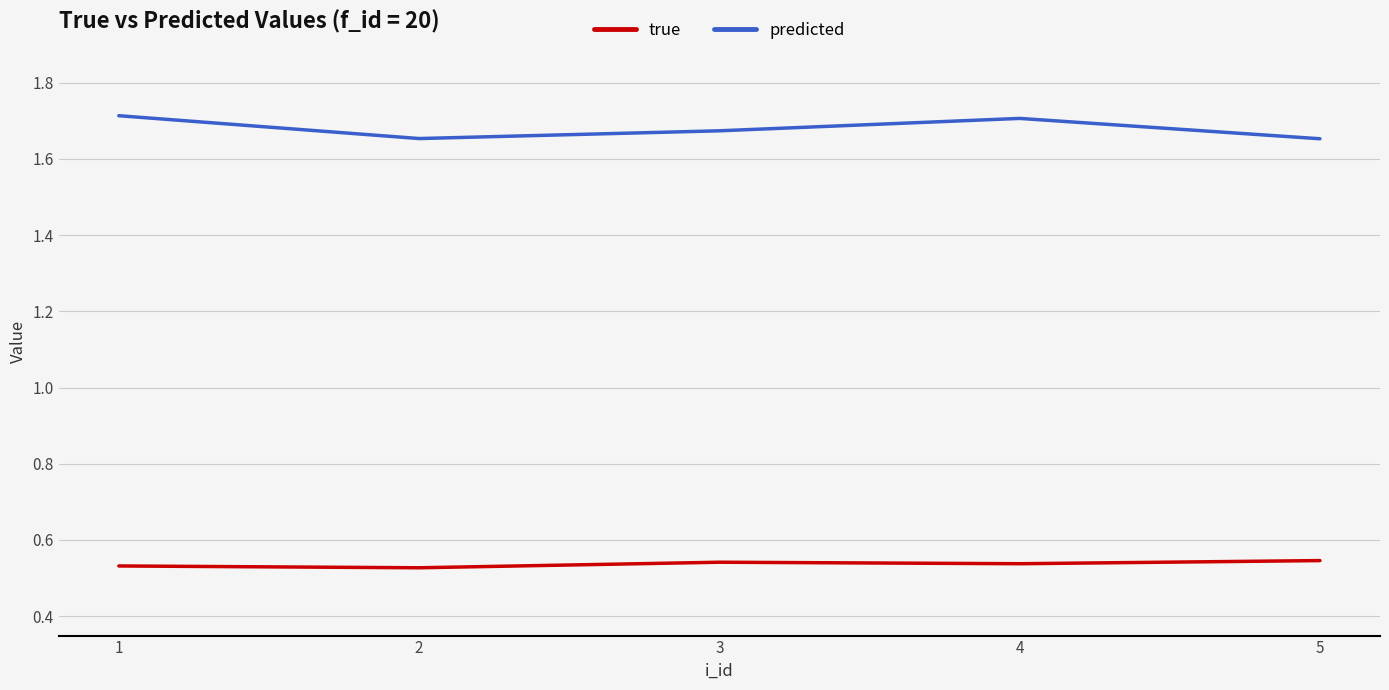

True or false: true and predicted cross at least once.

False